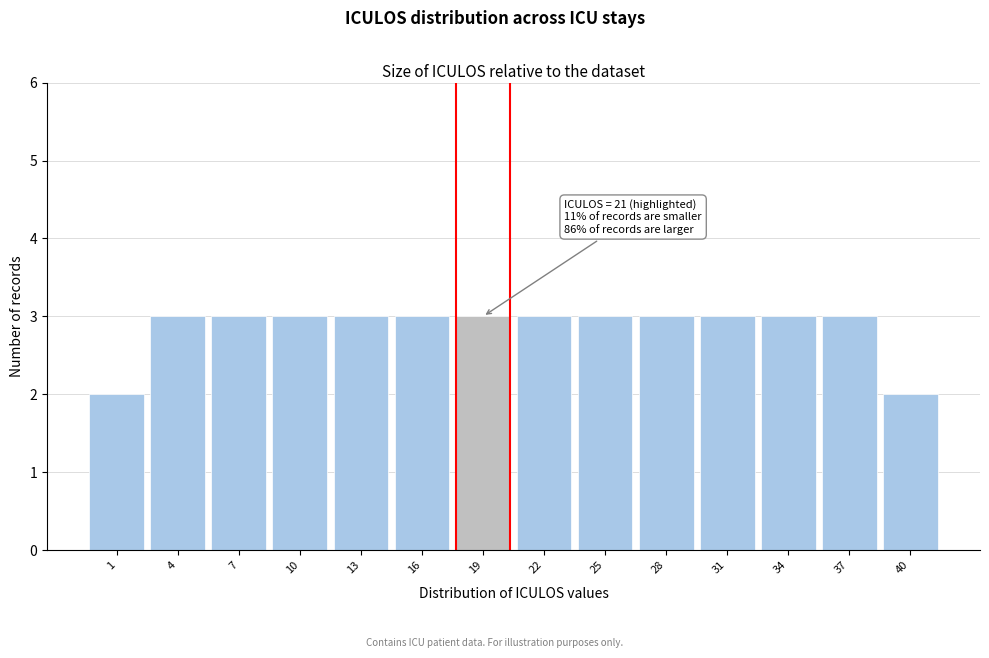

Reading right to left, what are all the values shown in this chart?

40=2	37=3	34=3	31=3	28=3	25=3	22=3	19=3	16=3	13=3	10=3	7=3	4=3	1=2